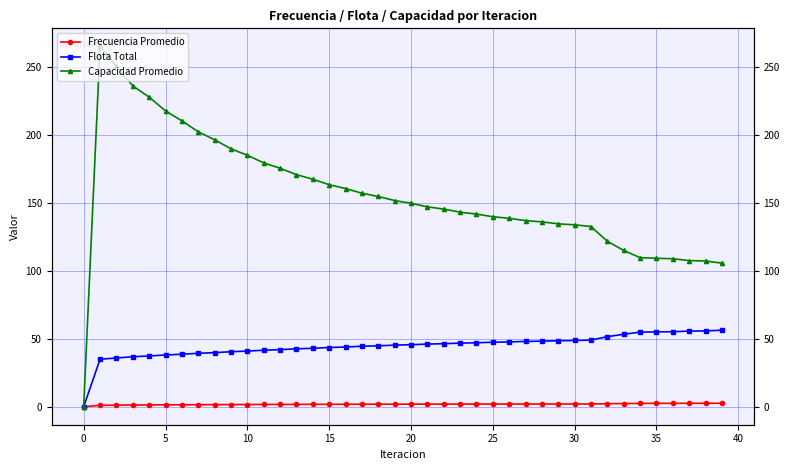

Is it true that Capacidad Promedio equals 109.6 at 34?

True